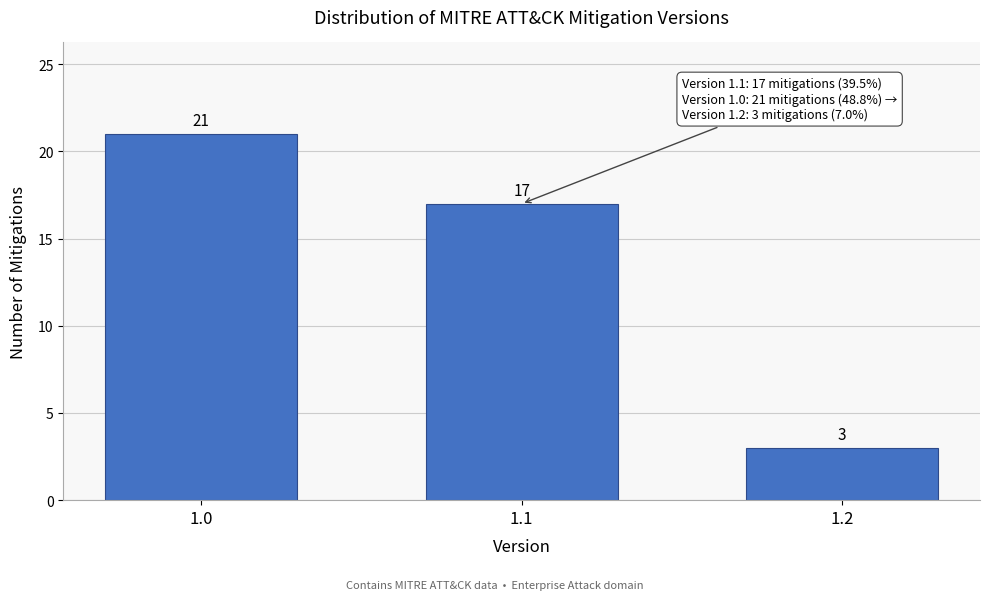

Reading right to left, extract all data points from this chart.

3	17	21